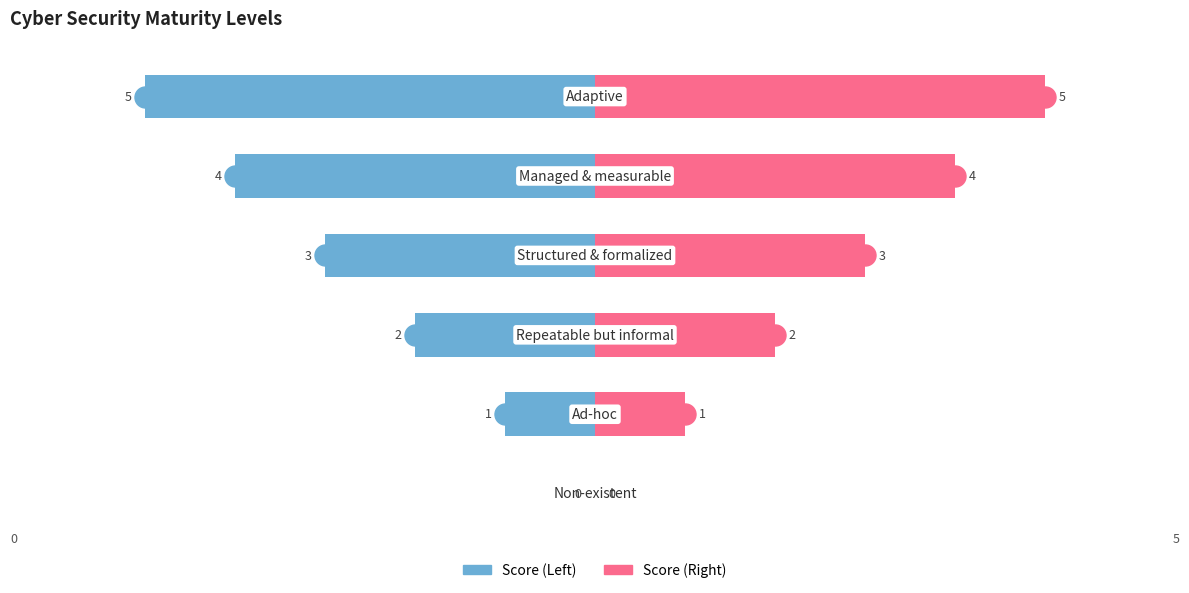

How many bars are there in total?

12